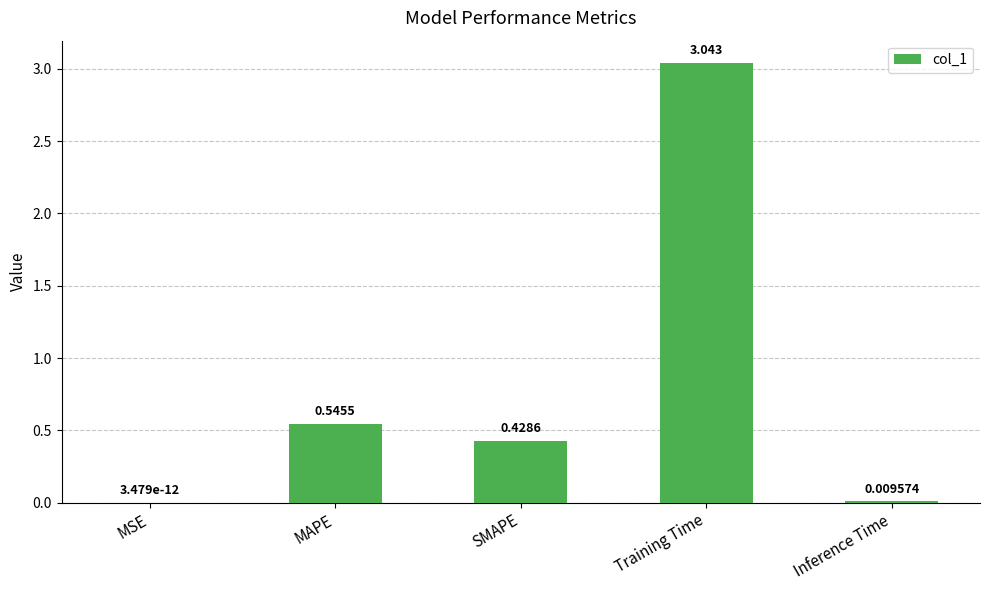

At which label is the value closest to 1?

MAPE